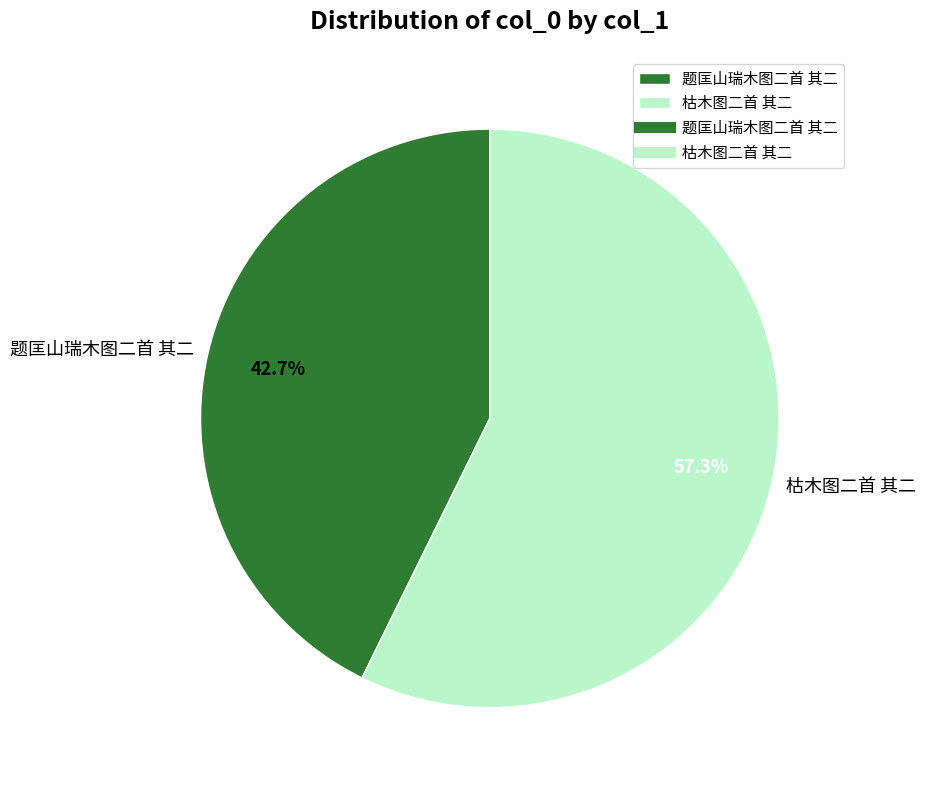

The 枯木图二首 其二 slice represents 57% of the pie. True or false?

True